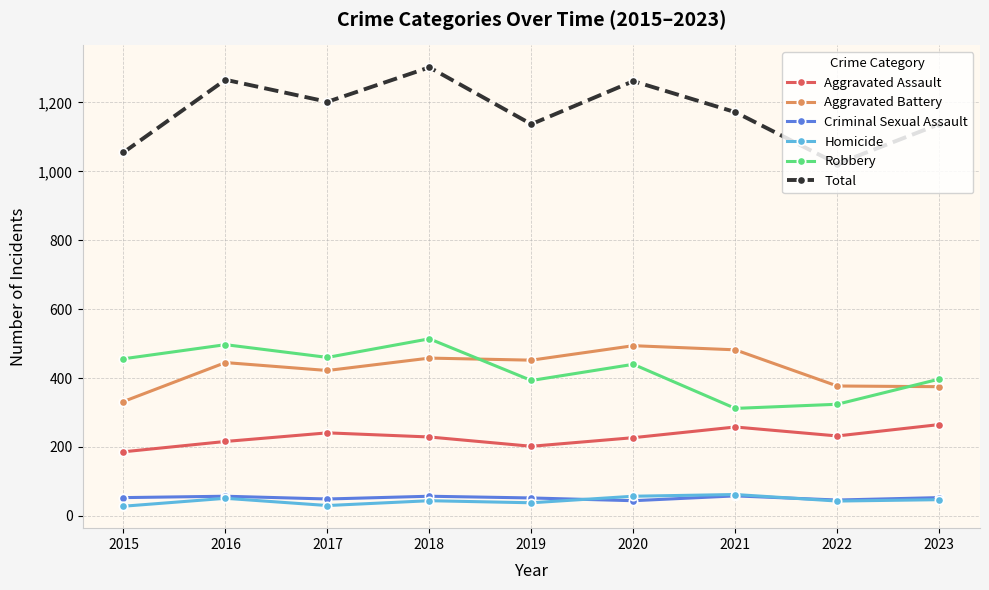

The Homicide series shows 44 at 2018. True or false?

True